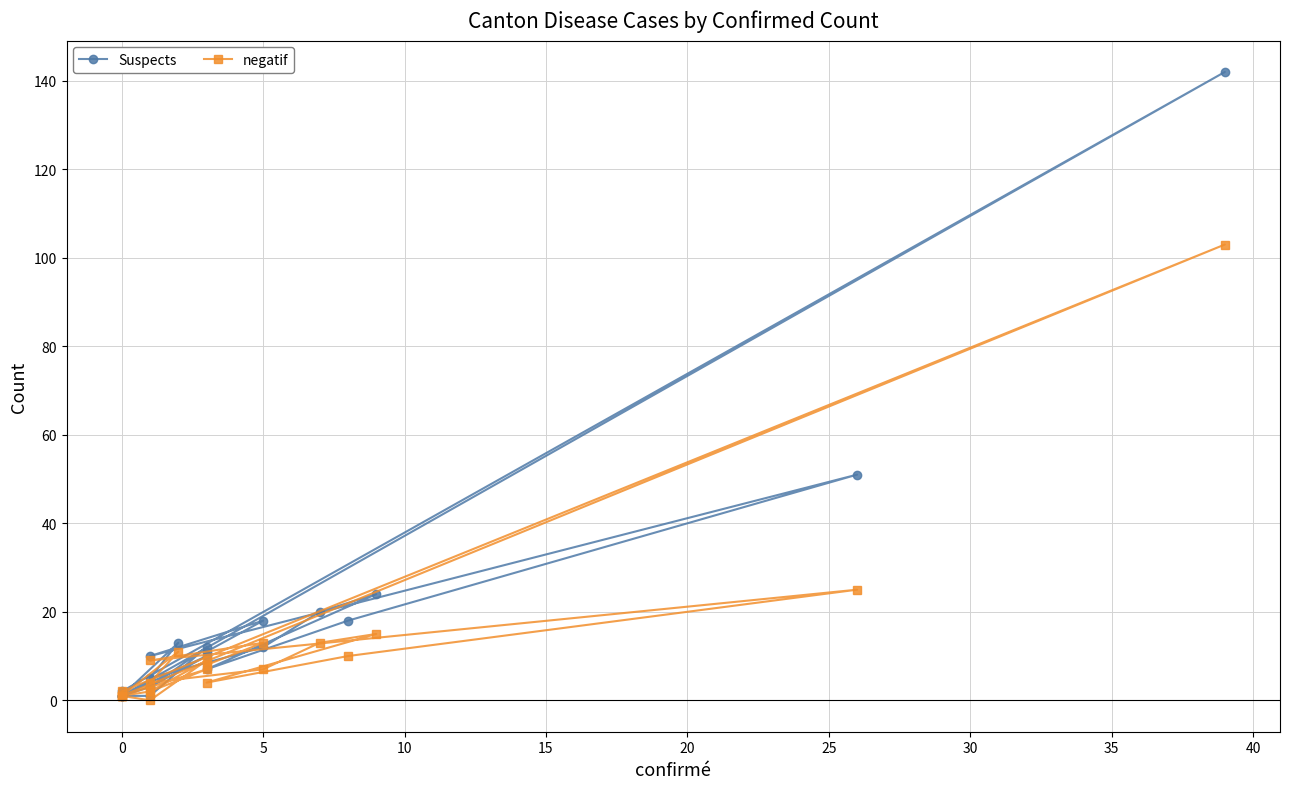

How many data points in negatif are above 7?

10